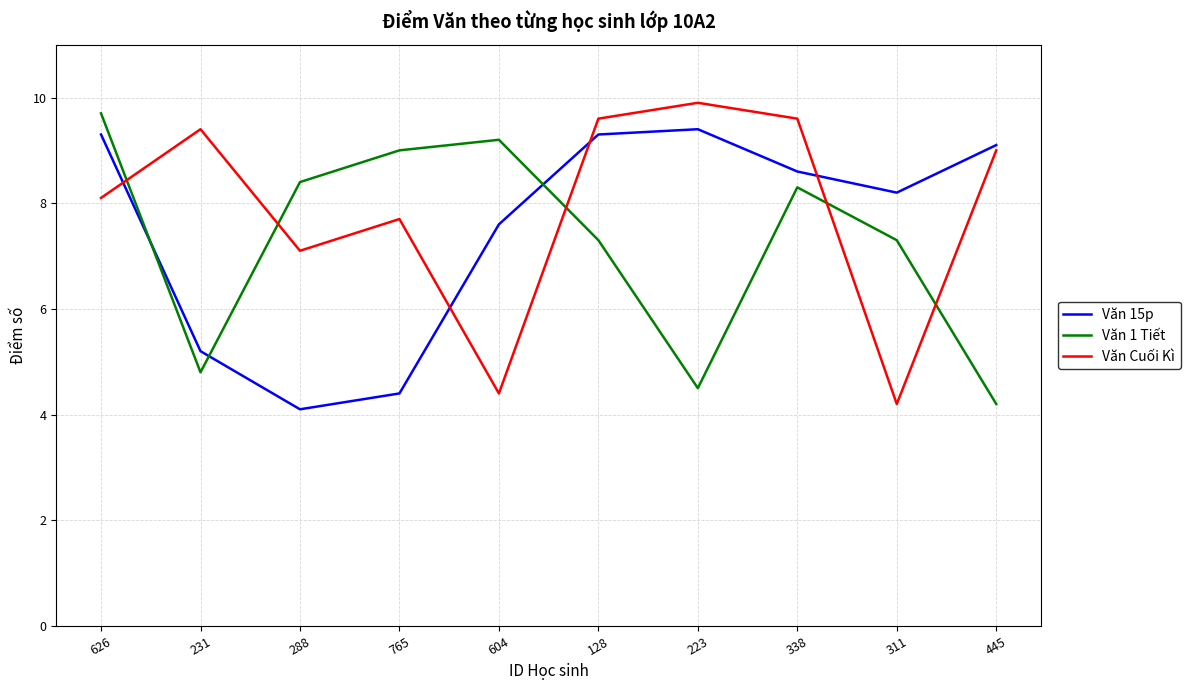

How many intersections are there between Văn 1 Tiết and Văn 15p?

3